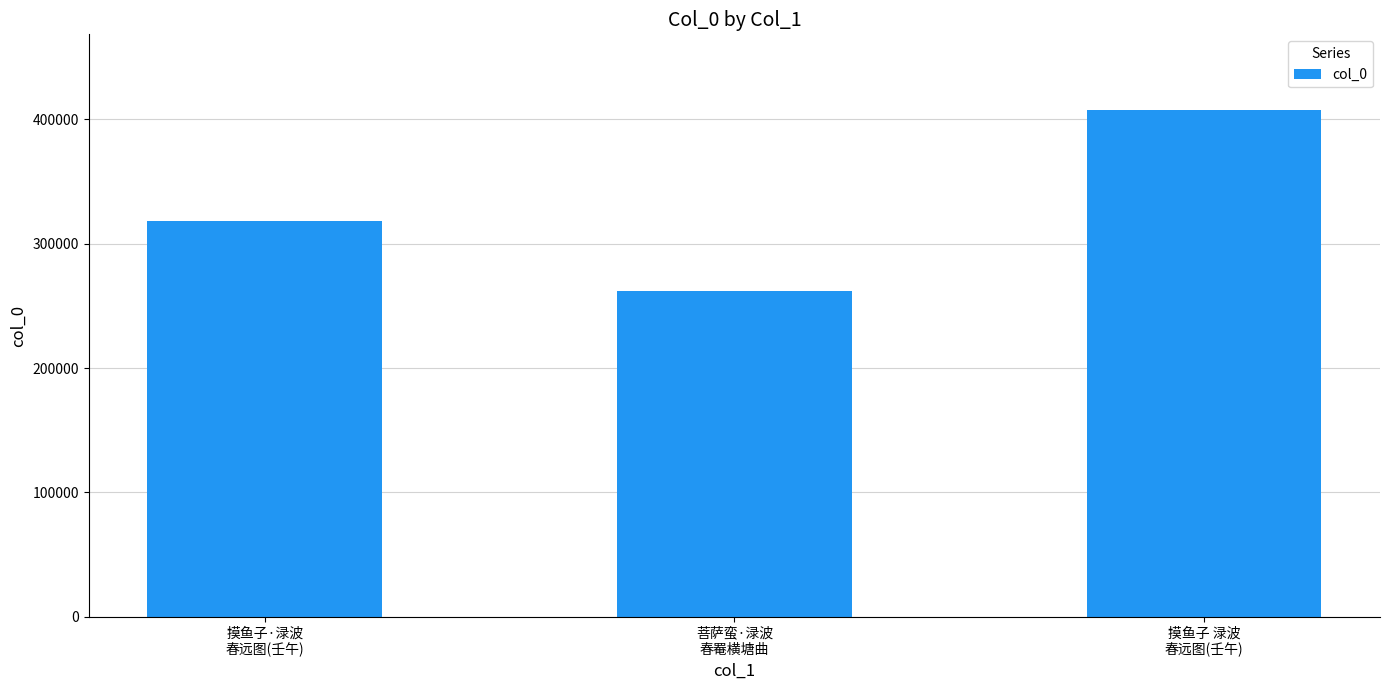

Are the bars horizontal?

No